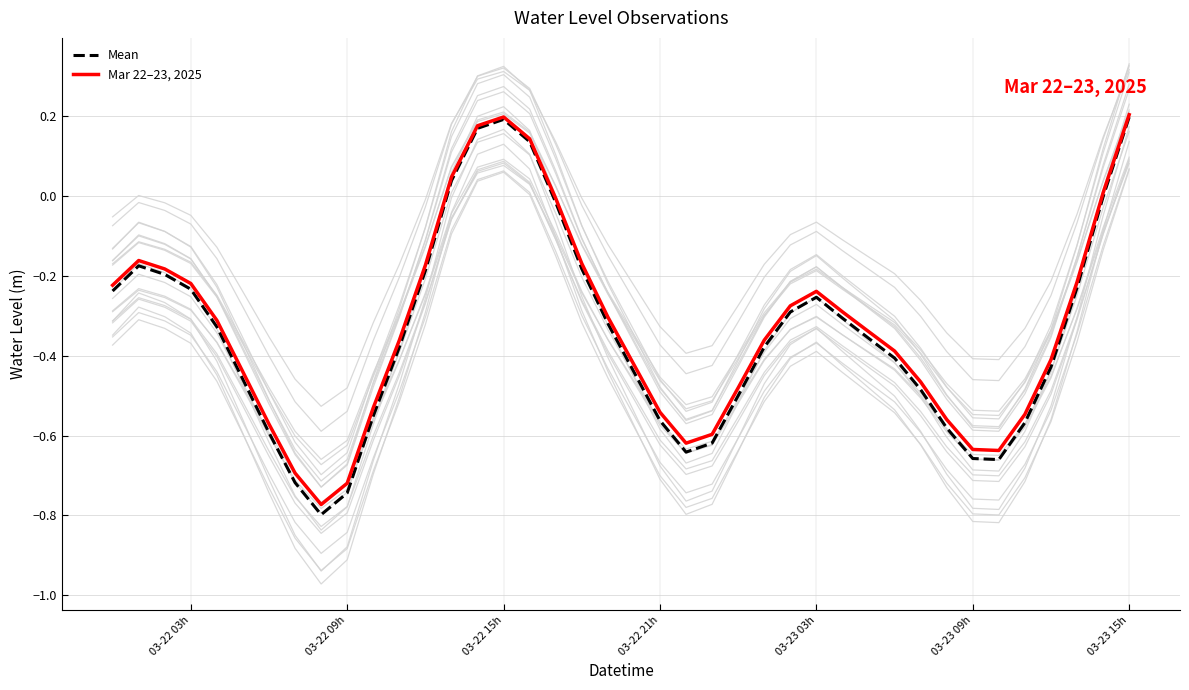

The Mean series shows 0.2 at 03-22 15h. True or false?

True